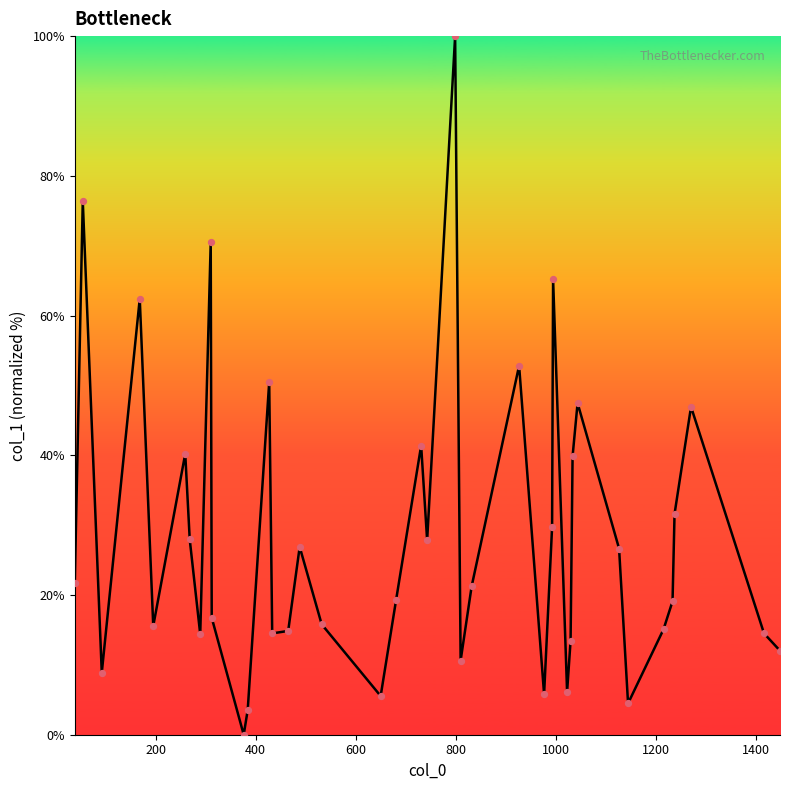

What is the greatest value displayed?

100.0